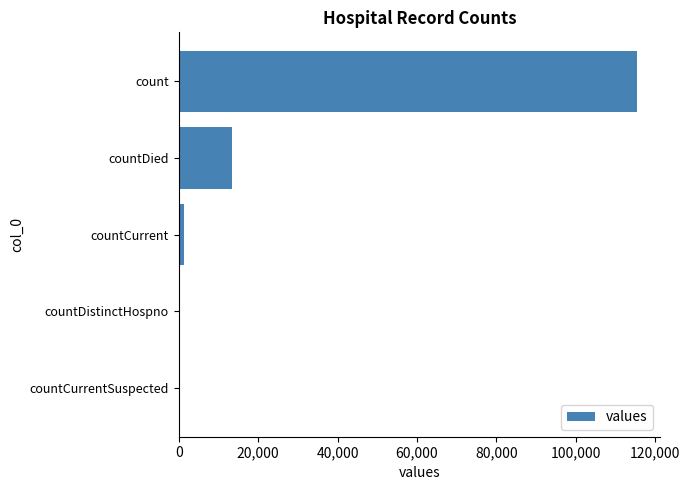

Are the bars horizontal?

Yes